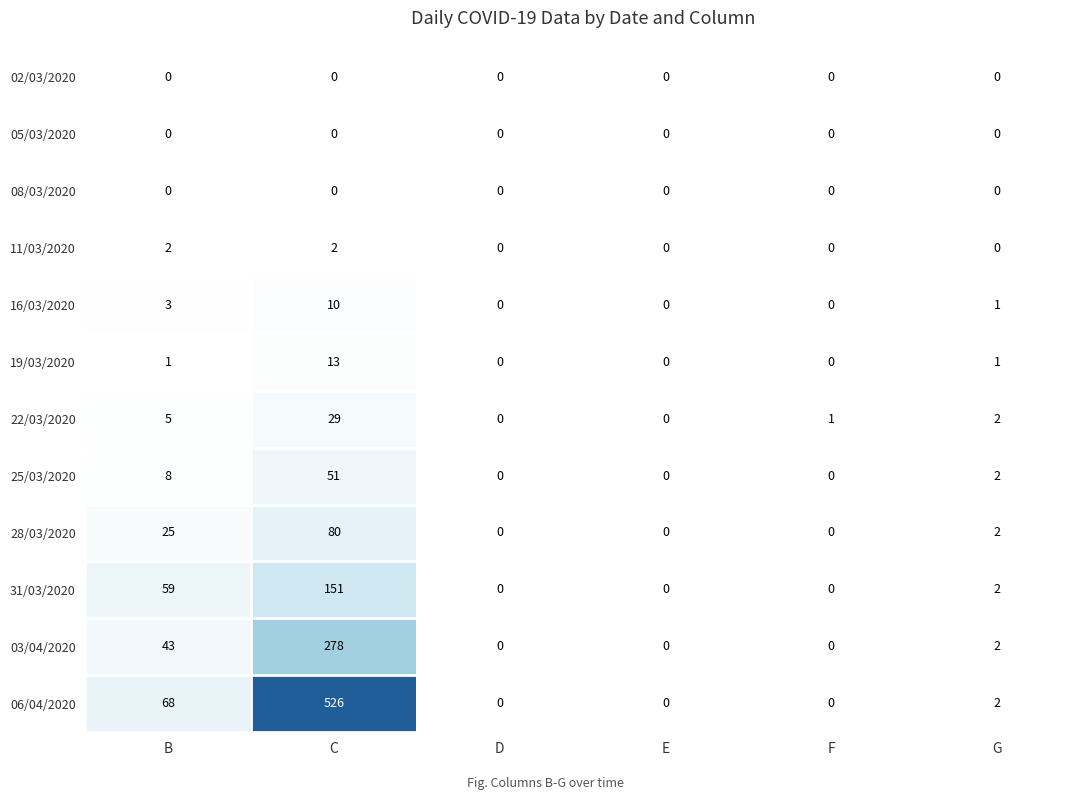

What is the maximum value shown in the chart?

526